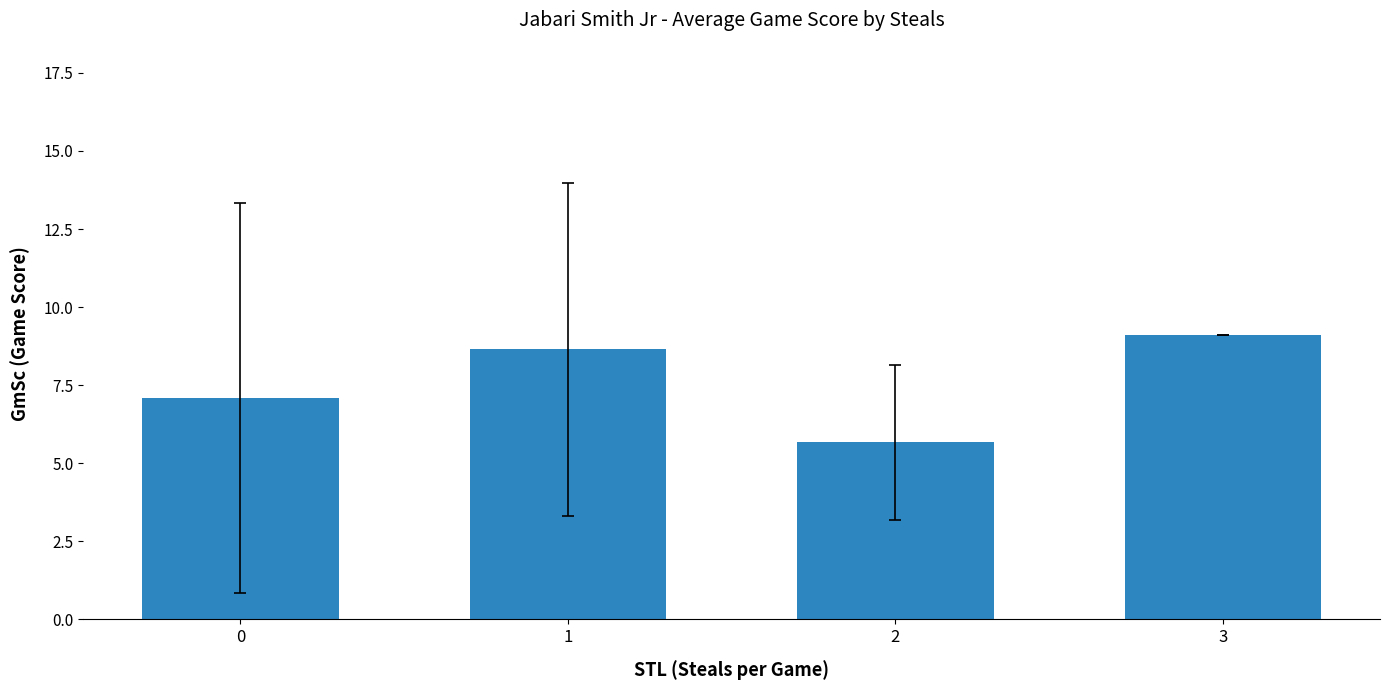

Which has a higher value, 1 or 3?

3